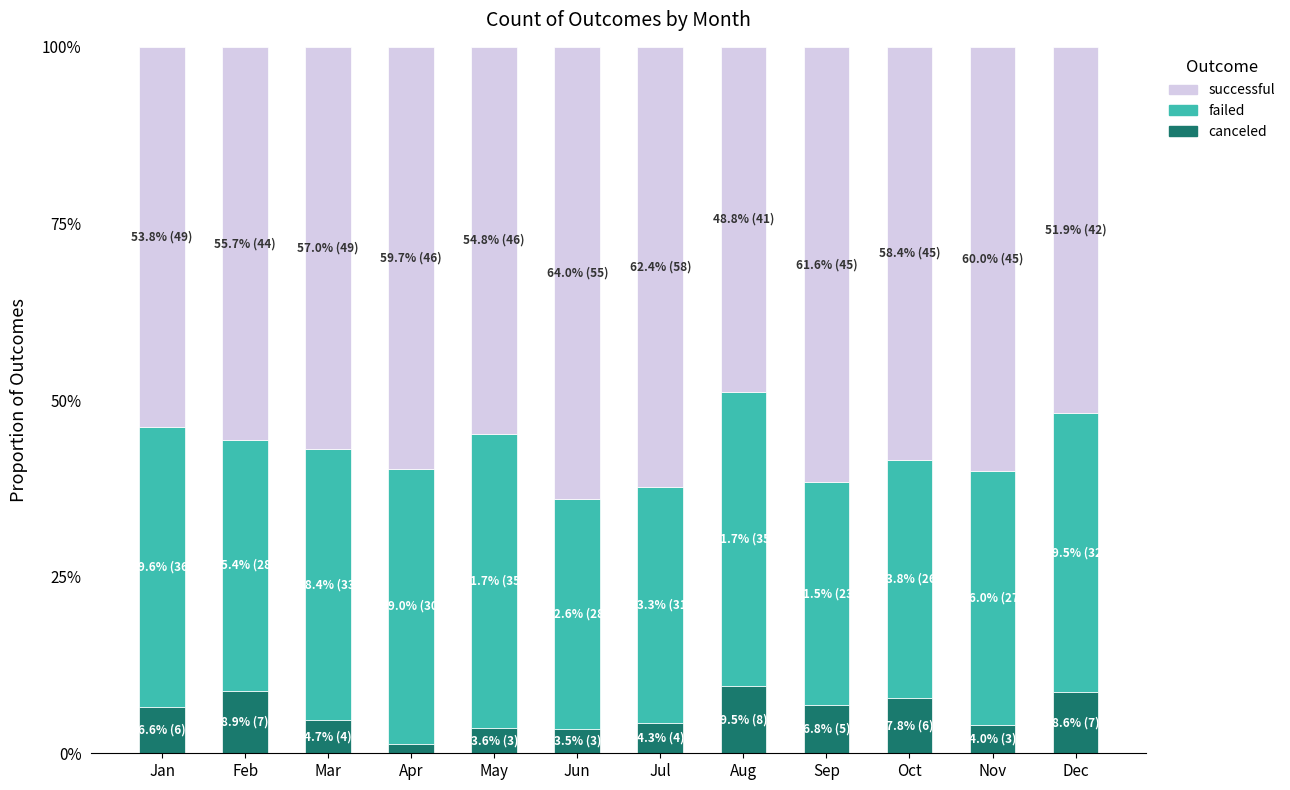

Between Apr and Nov, which is larger?

Nov